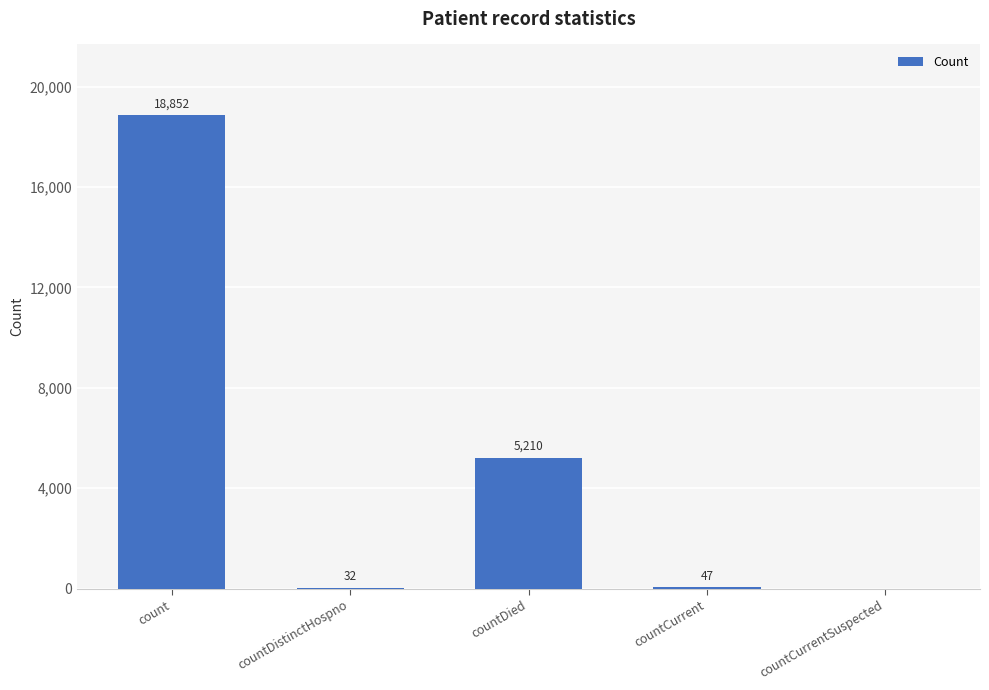

Reading right to left, transcribe all the data shown in this chart.

0	47	5210	32	18852